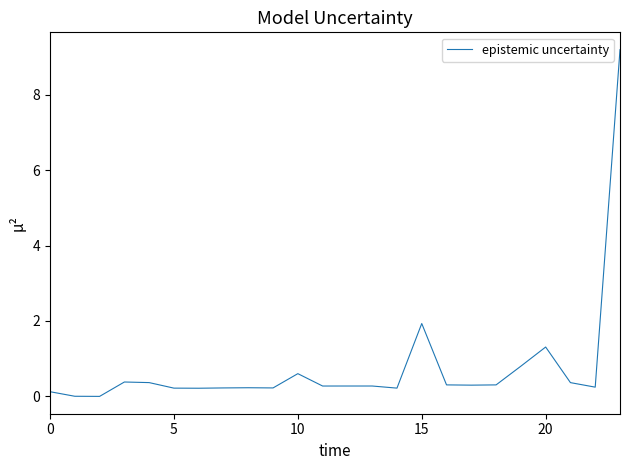

What is the maximum value shown in the chart?

9.2